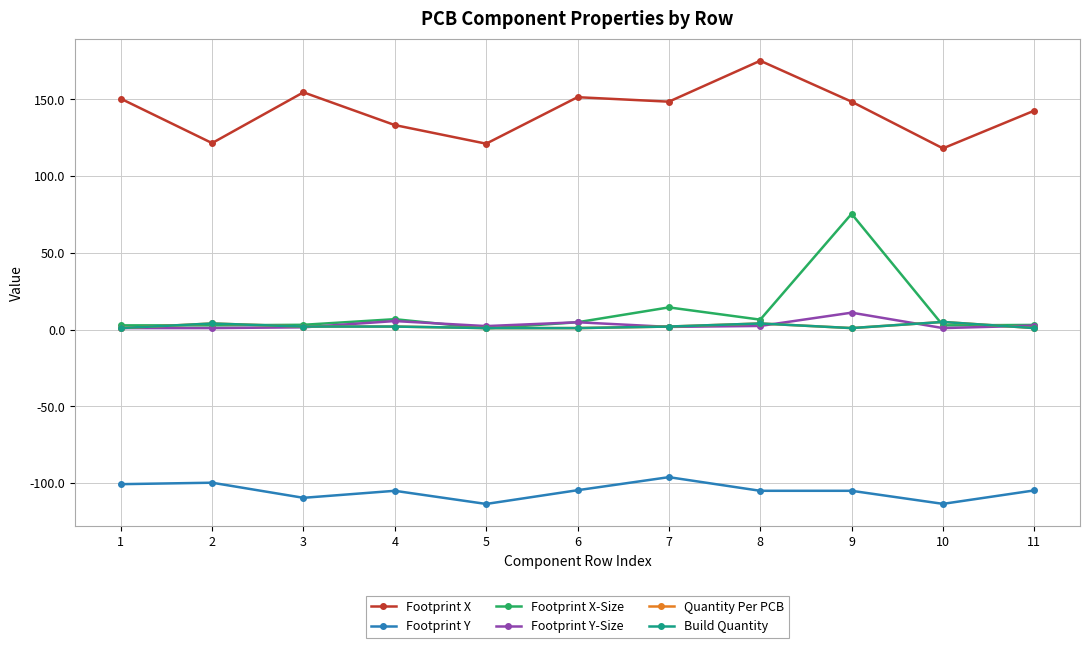

Reading left to right, extract all data points from this chart.

Footprint X: 1=150.5	2=121.5	3=154.6	4=133.3	5=121.1	6=151.4	7=148.5	8=175.2	9=148.5	10=118.1	11=142.7
Footprint Y: 1=-100.7	2=-99.7	3=-109.6	4=-105.0	5=-113.6	6=-104.6	7=-96.1	8=-105.0	9=-105.0	10=-113.5	11=-104.7
Footprint X-Size: 1=2.8	2=2.8	3=3.1	4=6.8	5=0.8	6=4.8	7=14.5	8=6.5	9=75.4	10=2.8	11=3.0
Footprint Y-Size: 1=1.0	2=1.0	3=1.5	4=5.6	5=2.3	6=4.8	7=1.8	8=2.4	9=11.1	10=1.0	11=2.6
Quantity Per PCB: 1=1.0	2=4.0	3=2.0	4=2.0	5=1.0	6=1.0	7=2.0	8=4.0	9=1.0	10=5.0	11=1.0
Build Quantity: 1=1.0	2=4.0	3=2.0	4=2.0	5=1.0	6=1.0	7=2.0	8=4.0	9=1.0	10=5.0	11=1.0